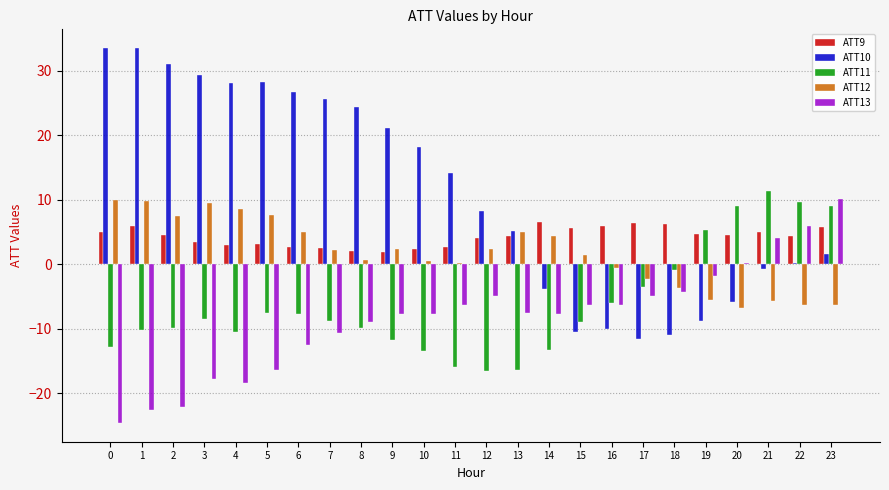

What is the average value of the ATT9 series?

4.3